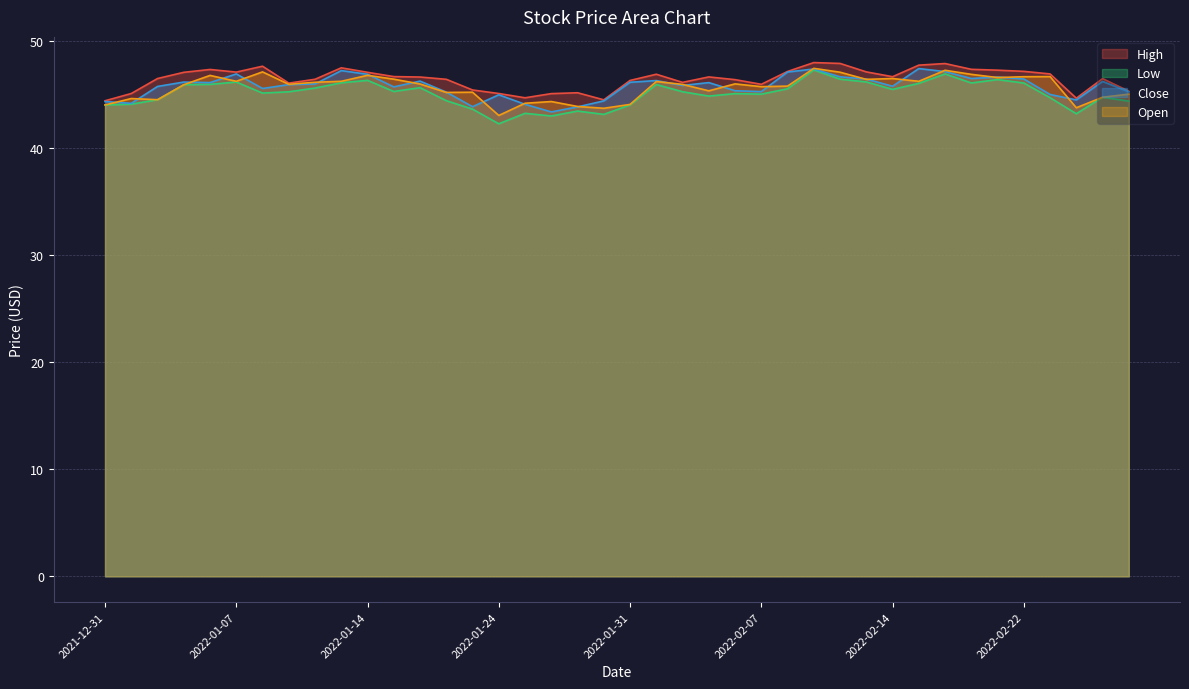

What is the difference between the High values at 2022-02-15 and 2022-01-05?

0.7